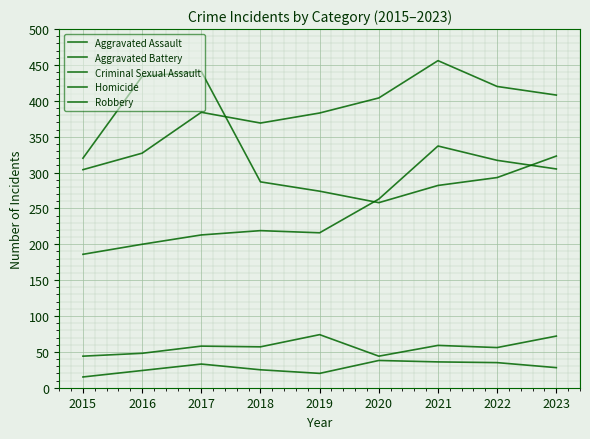

How many lines are shown in the chart?

5